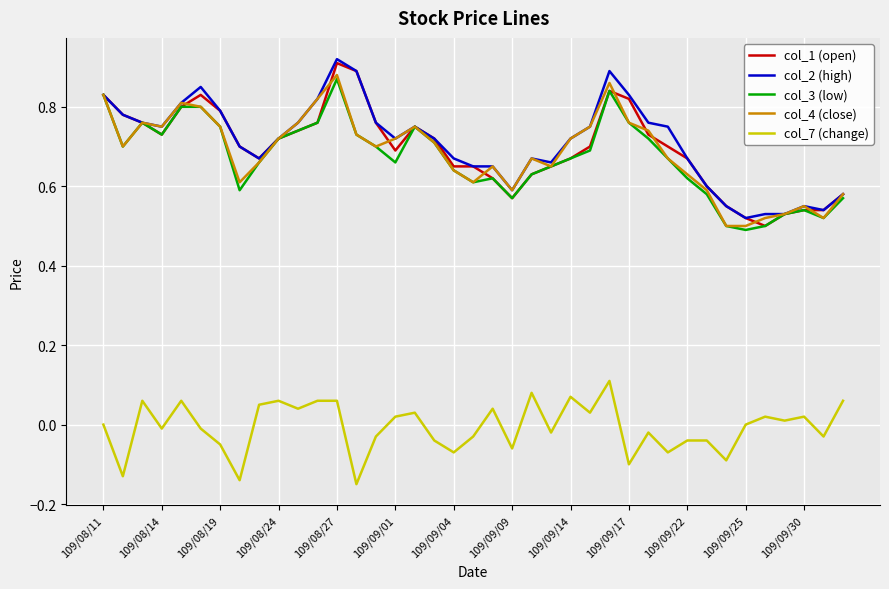

True or false: col_7 (change) and col_2 (high) cross at least once.

False